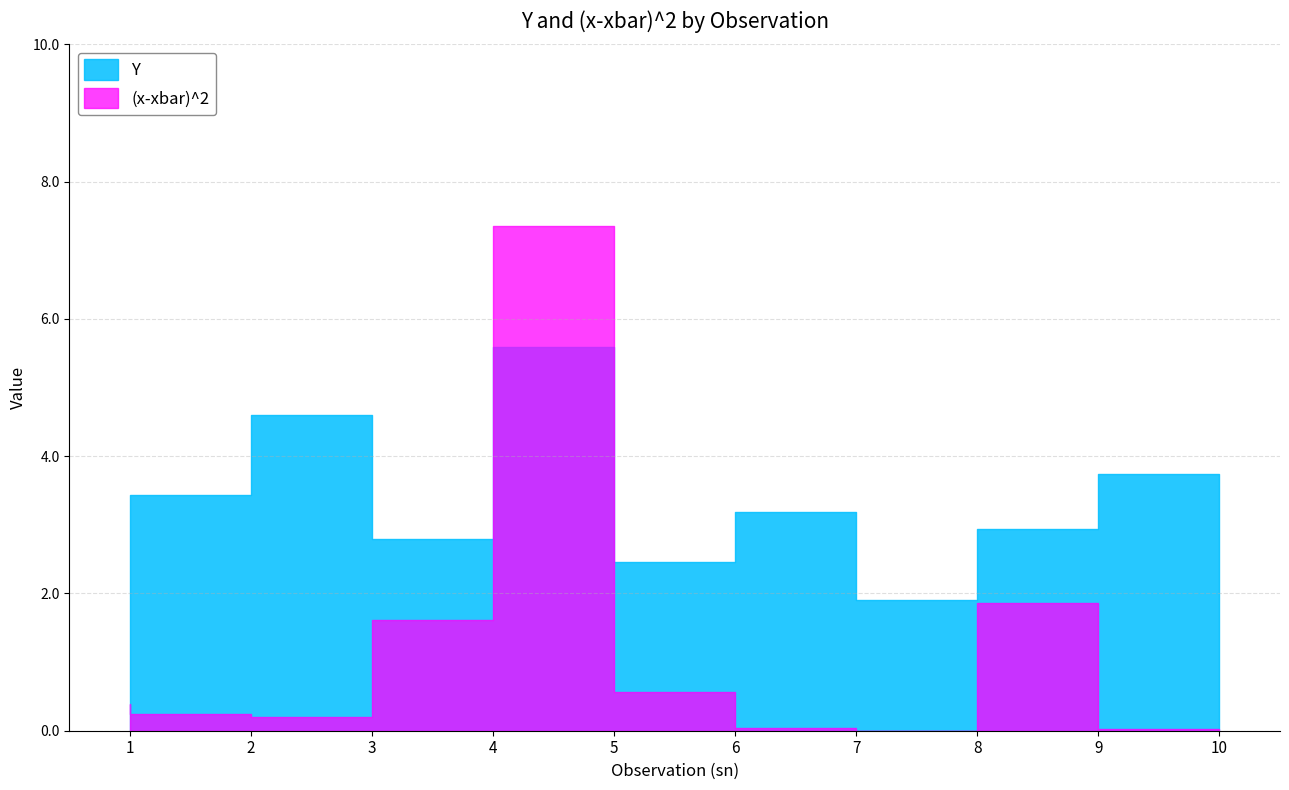

Which series ends up on top after the final intersection of (x-xbar)^2 and Y?

Y